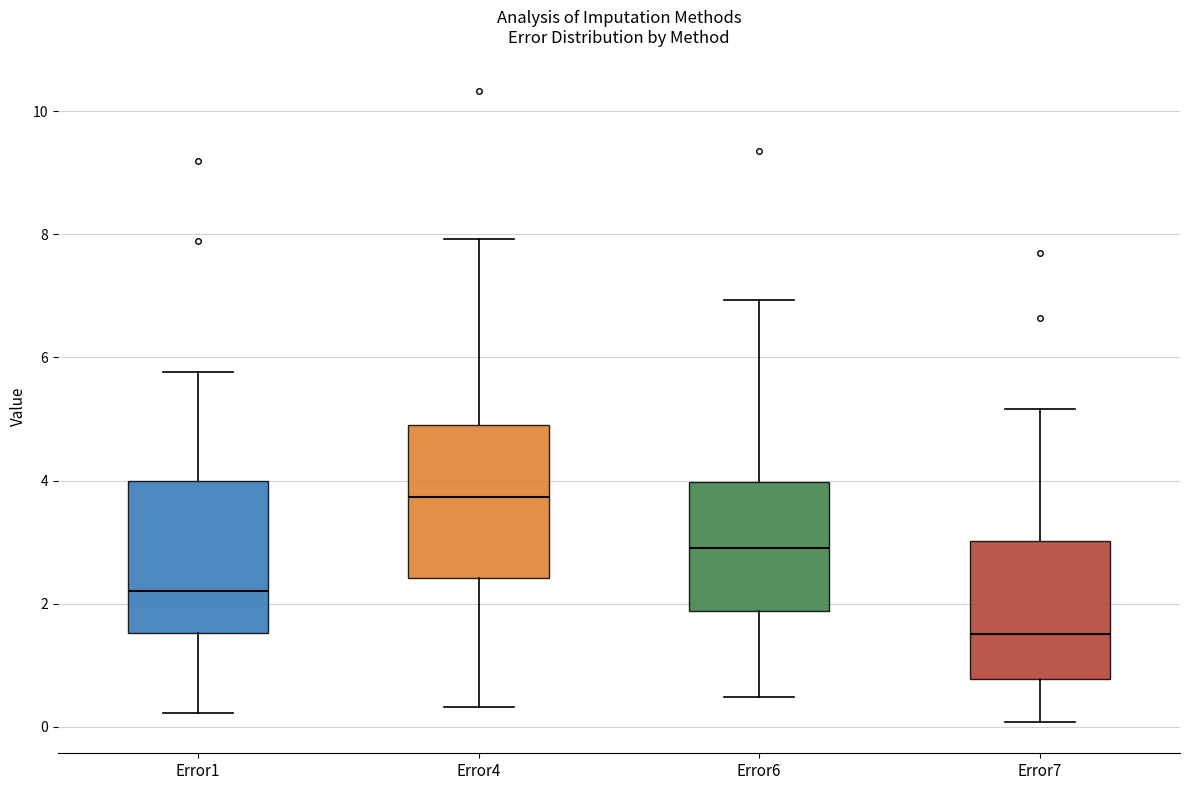

Reading left to right, read every box against the y-axis: the position of its median line, the range the box covers, and the ends of its whiskers. The values are not printed on the chart, so give them approximately, as read against the axis.

Error1: median 2.2, box 1.6 to 4.0, whiskers 0.2 to 5.8
Error4: median 3.8, box 2.4 to 5.0, whiskers 0.4 to 8.0
Error6: median 3.0, box 1.8 to 4.0, whiskers 0.4 to 7.0
Error7: median 1.6, box 0.8 to 3.0, whiskers 0.0 to 5.2